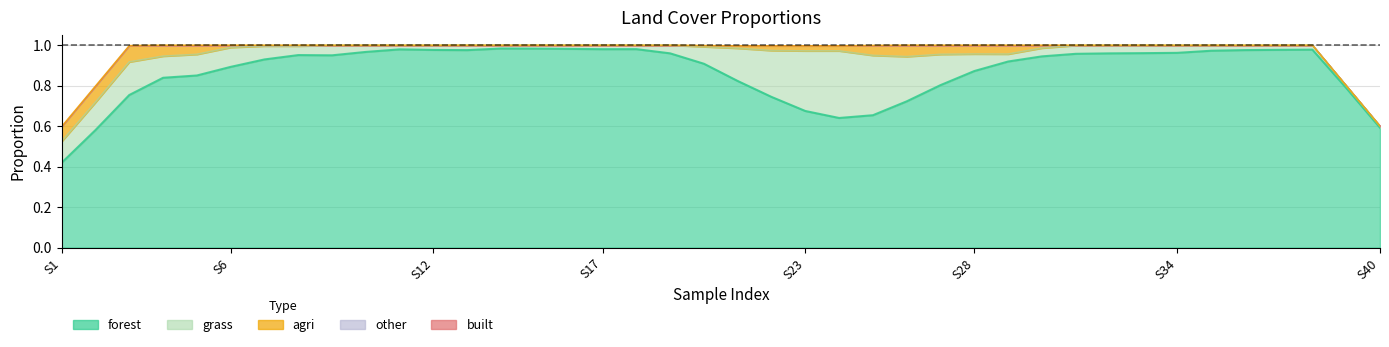

At which category does other reach its first local peak?

21